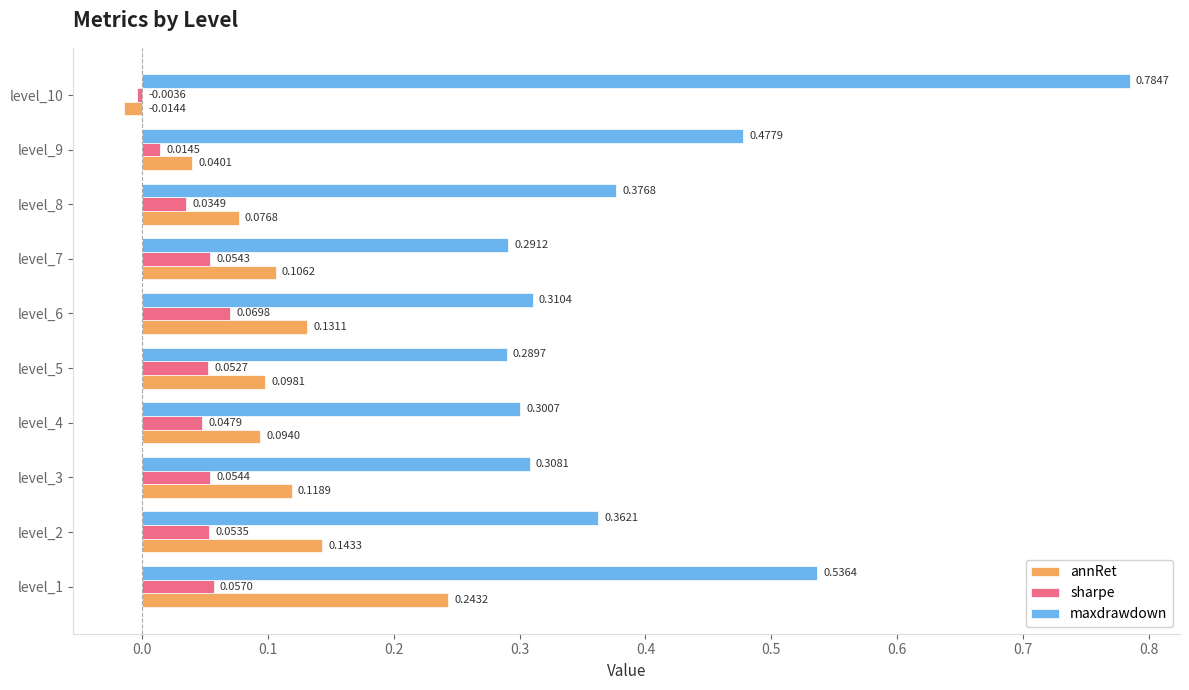

Rank the series by their average value, from lowest to highest.

sharpe, annRet, maxdrawdown